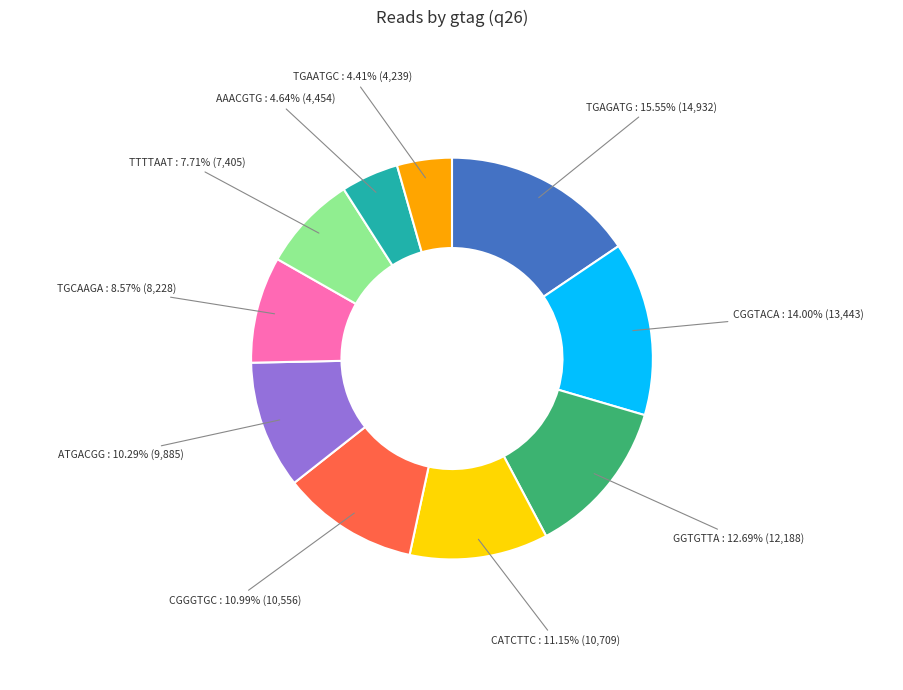

Is there any slice that represents more than half of the pie?

No